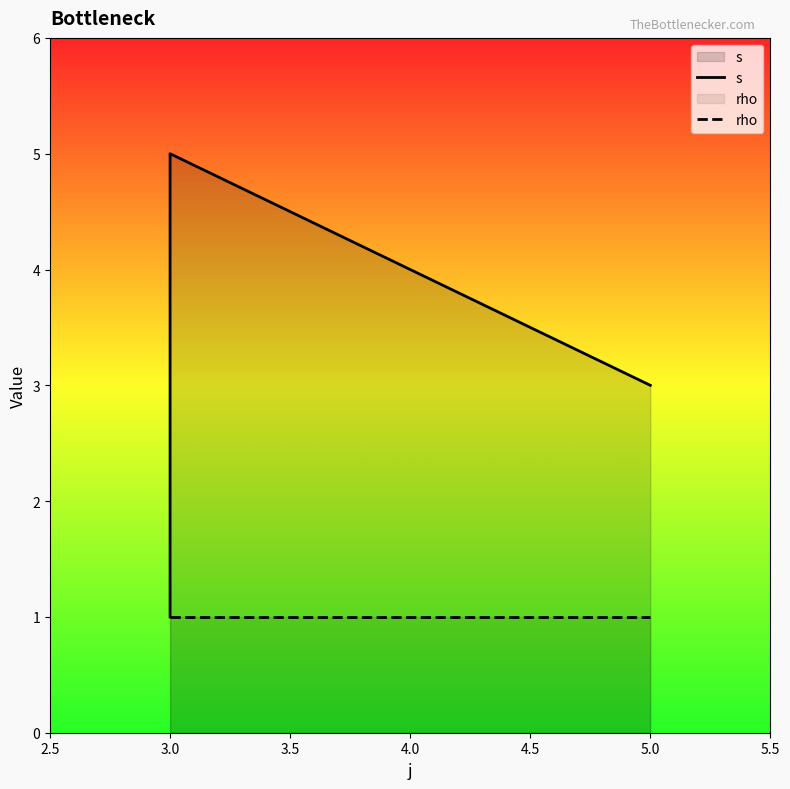

True or false: rho and s intersect in this chart.

False